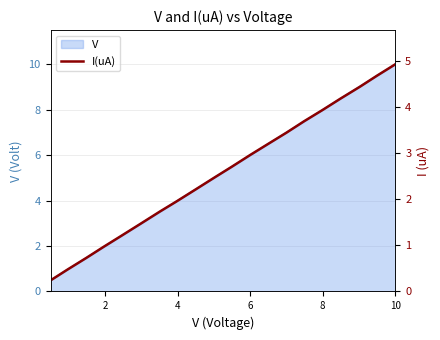

What is the smallest value displayed?

0.2